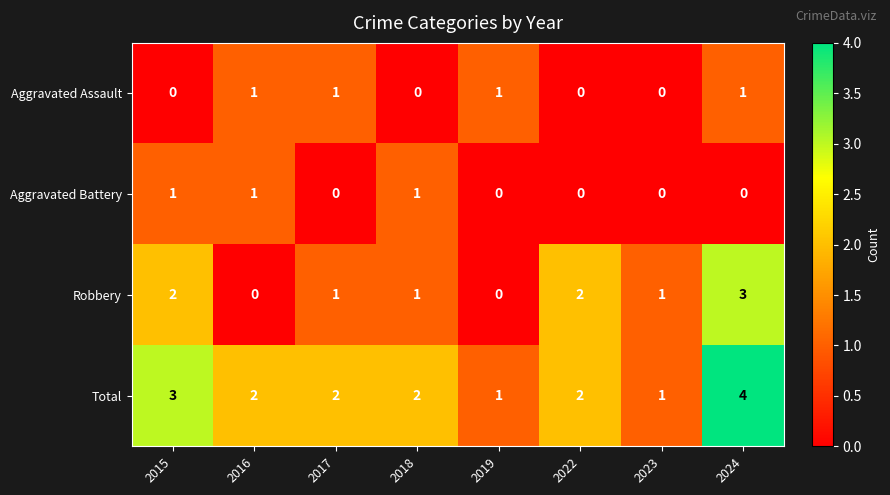

Is the value of Aggravated Assault at 2019 greater than the value of Total at 2015?

No